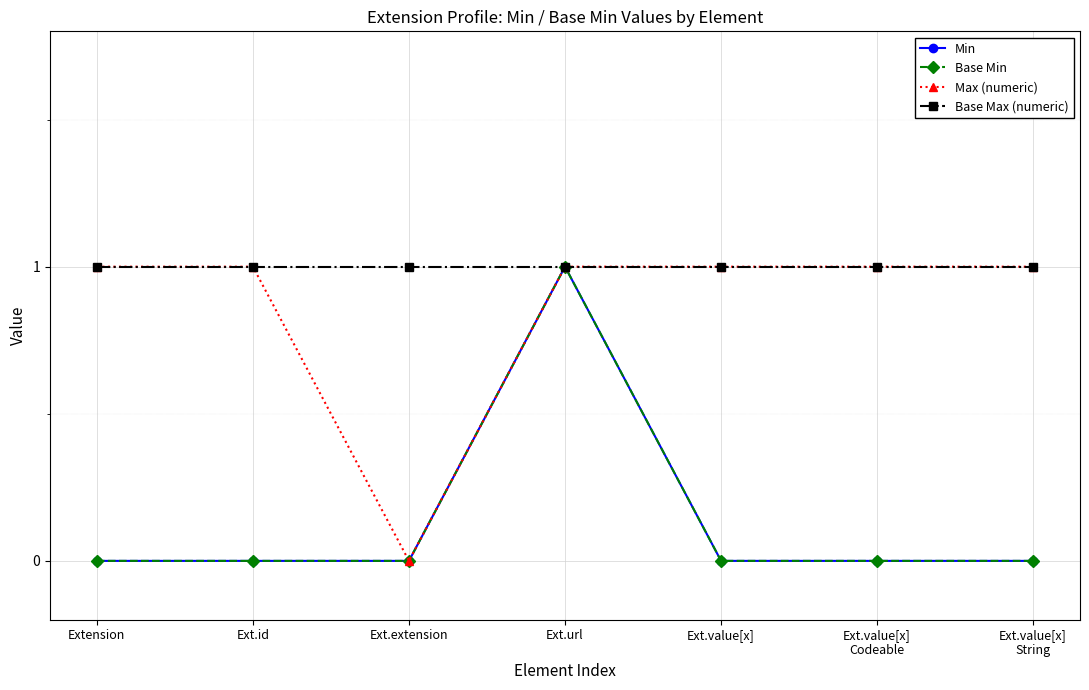

Does the chart have visible grid lines?

Yes